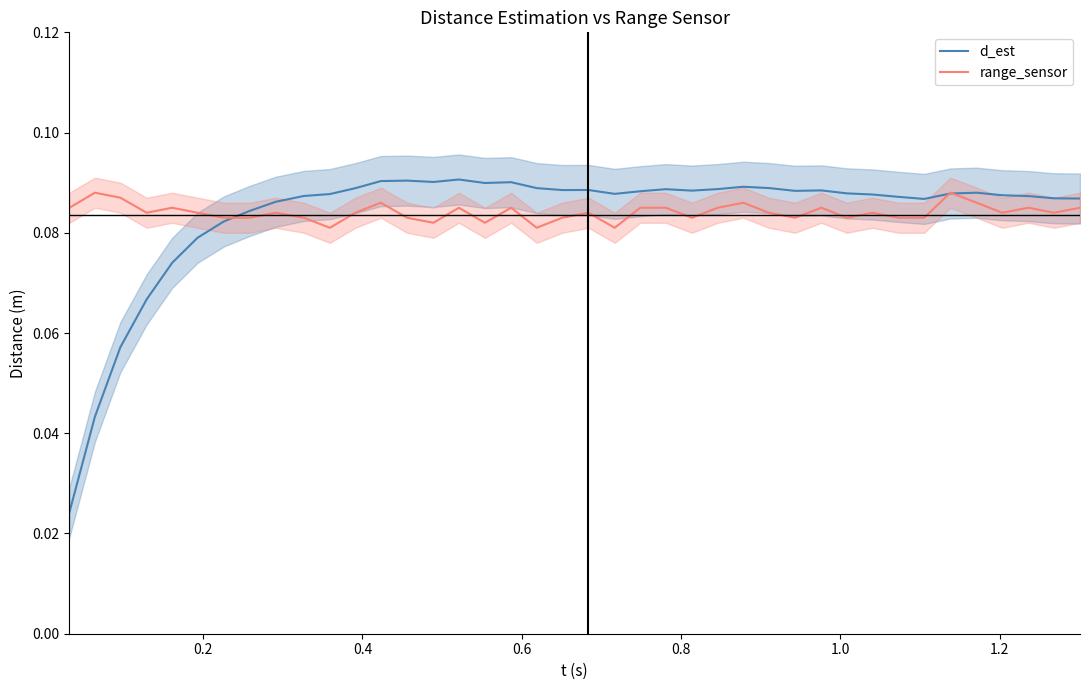

True or false: range_sensor has more than 1 points higher than both neighbors.

True